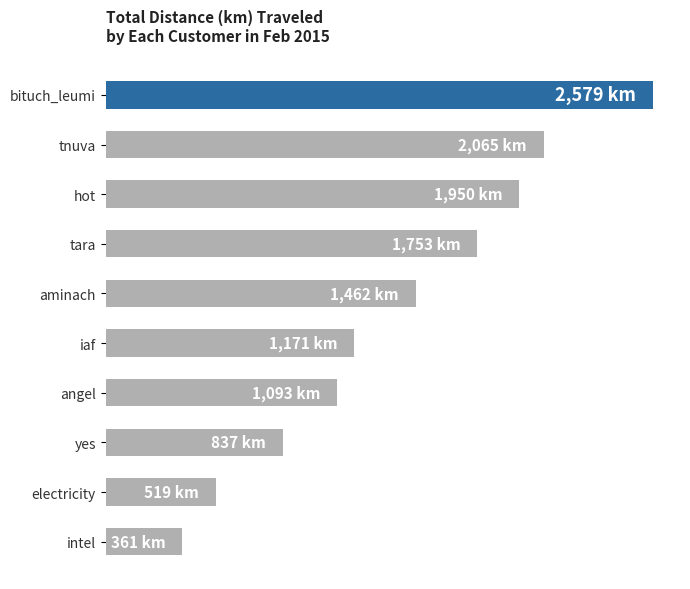

Are the bars horizontal?

Yes